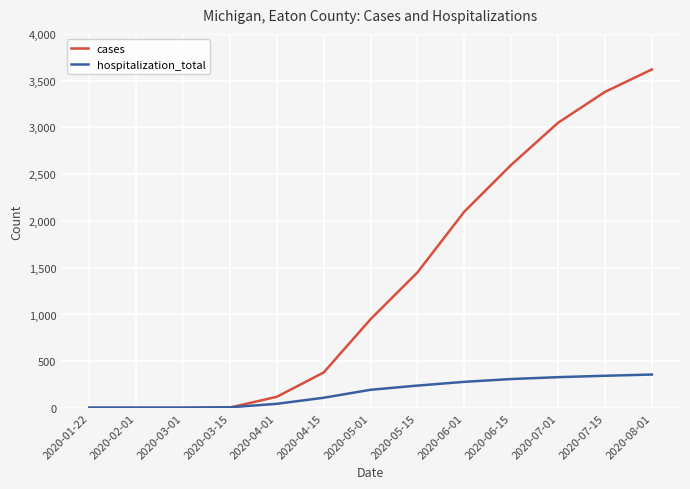

What are all the series names shown in the legend?

cases, hospitalization_total